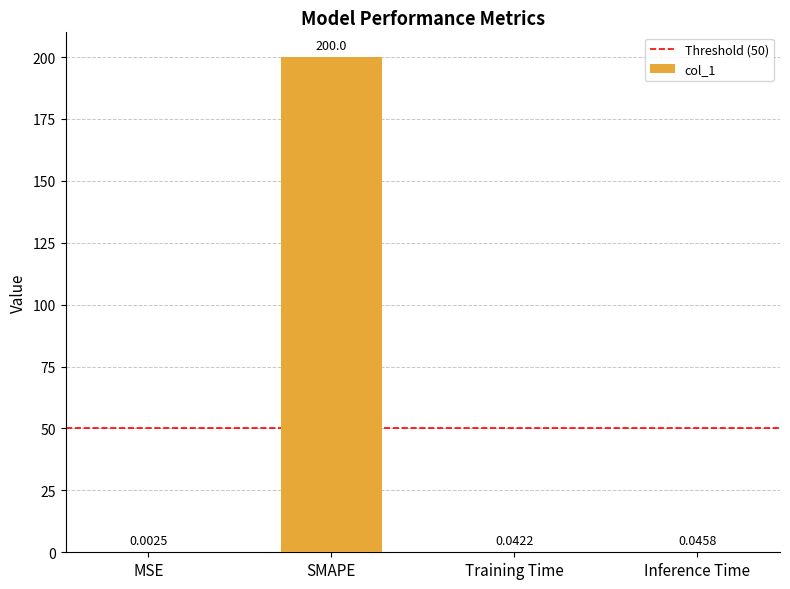

What is the sum of all values?

200.1